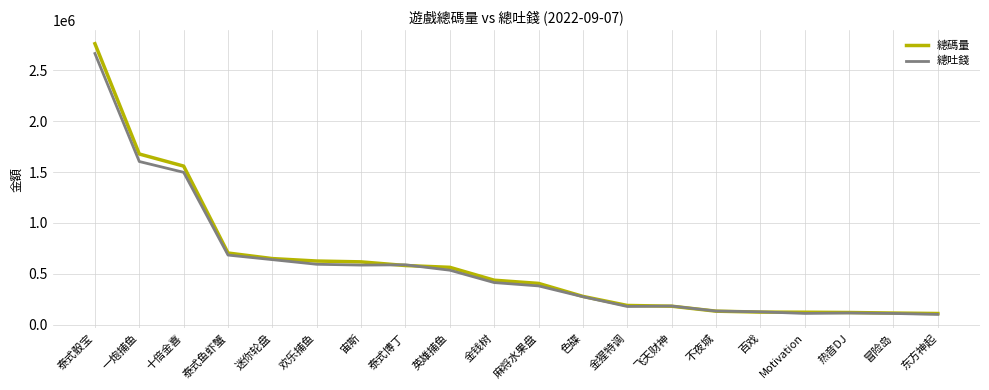

What is the spread (max minus min) of values at 欢乐捕鱼?

31831.5